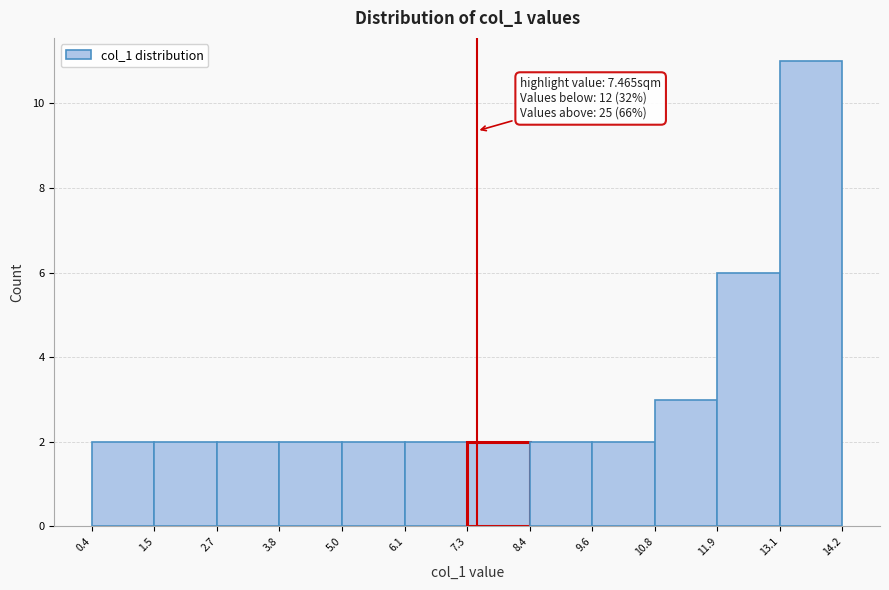

Which range on the x-axis has the tallest bar?

13.1 to 14.2